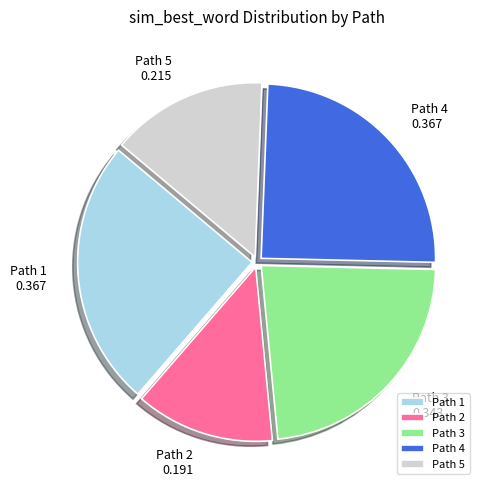

Which has a higher value, Path 2 or Path 3?

Path 3